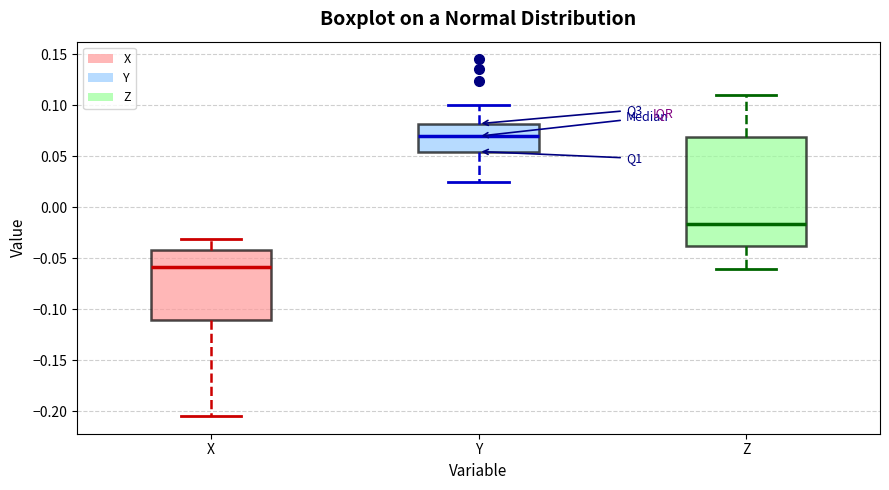

Reading left to right, read every box against the y-axis: the position of its median line, the range the box covers, and the ends of its whiskers. The values are not printed on the chart, so give them approximately, as read against the axis.

X: median -0.060, box -0.110 to -0.040, whiskers -0.205 to -0.030
Y: median 0.070, box 0.055 to 0.080, whiskers 0.025 to 0.100
Z: median -0.015, box -0.040 to 0.070, whiskers -0.060 to 0.110